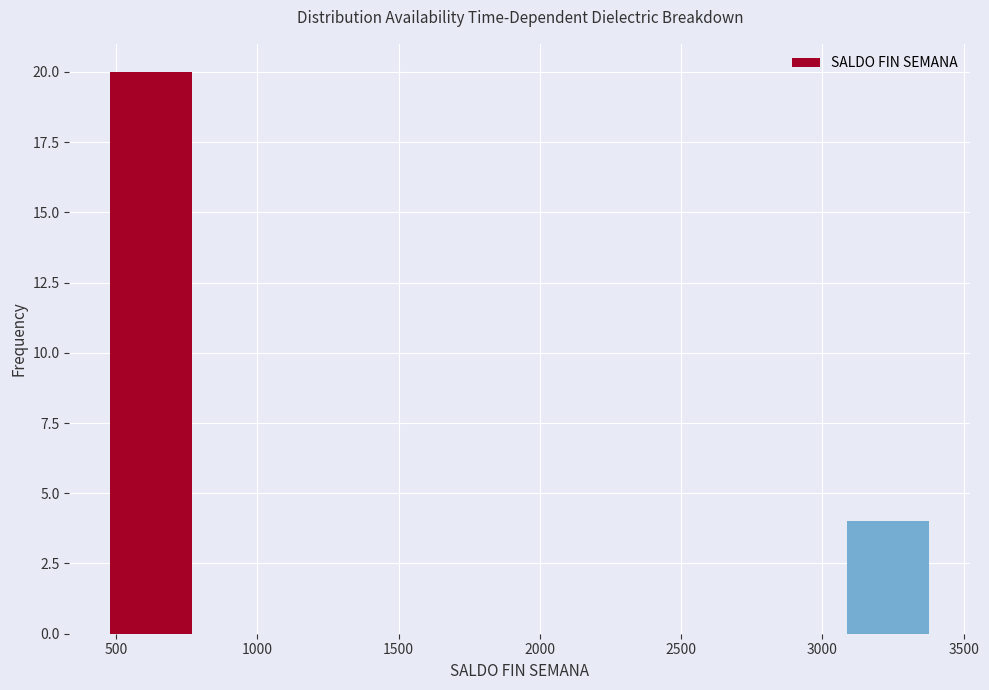

Reading left to right, list every bar in this chart as the range it spans on the x-axis followed by its height. Neither the bar edges nor the heights are printed on the chart, so give them approximately, as read against the axes.

500 to 750: 20
750 to 1050: 0
1050 to 1350: 0
1350 to 1650: 0
1650 to 1950: 0
1950 to 2200: 0
2200 to 2500: 0
2500 to 2800: 0
2800 to 3100: 0
3100 to 3400: 4